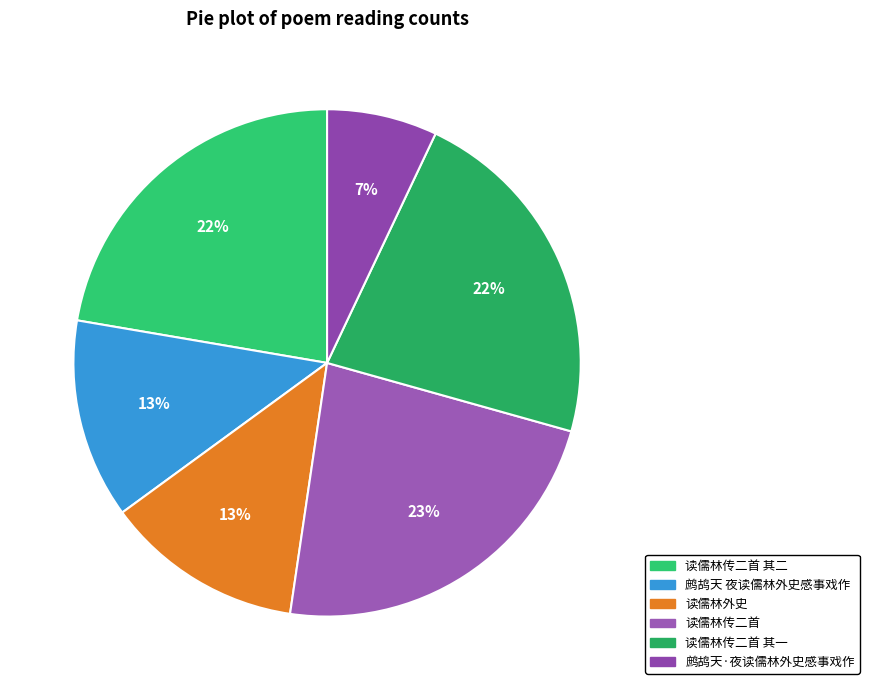

To the nearest percent, what is the combined percentage of 读儒林外史 and 鹧鸪天·夜读儒林外史感事戏作?

20%